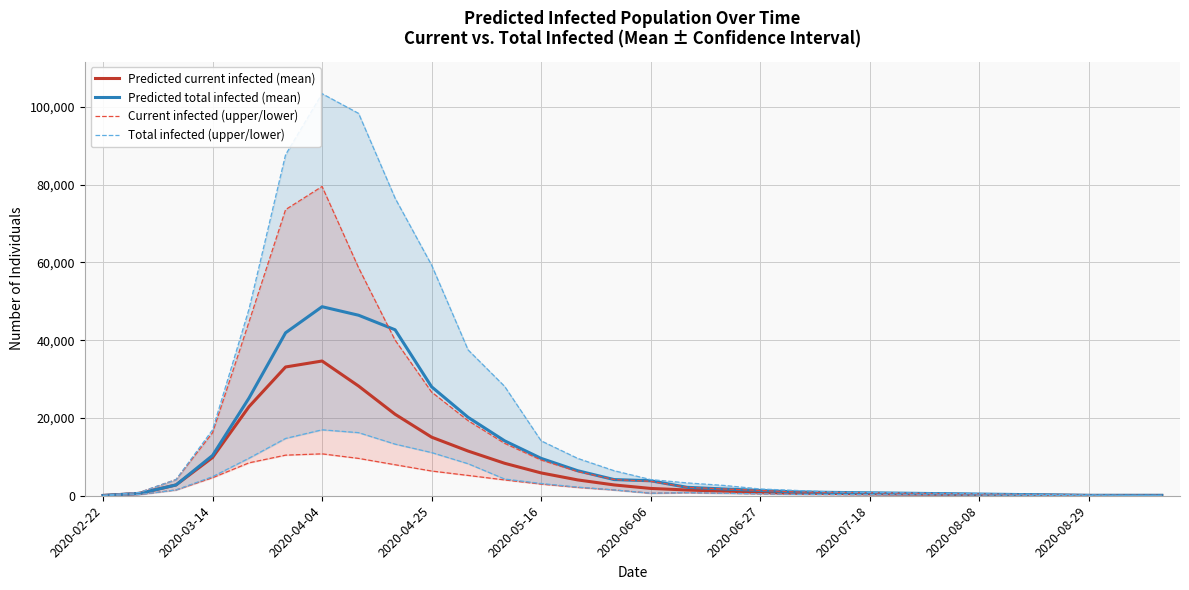

What is the highest value of the Predicted total infected (mean) series?

48595